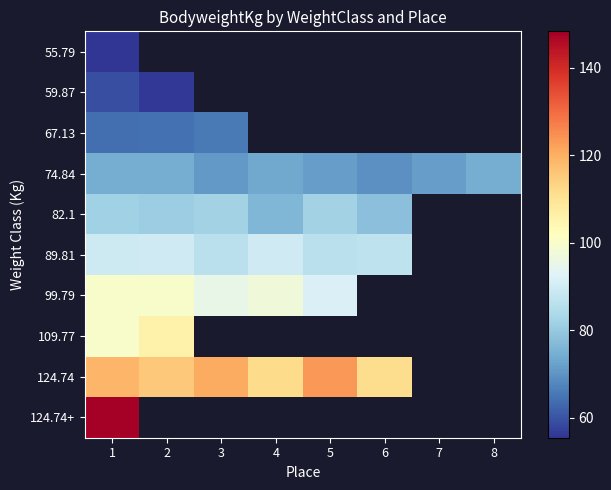

At which category does the chart reach its peak across all series?

1